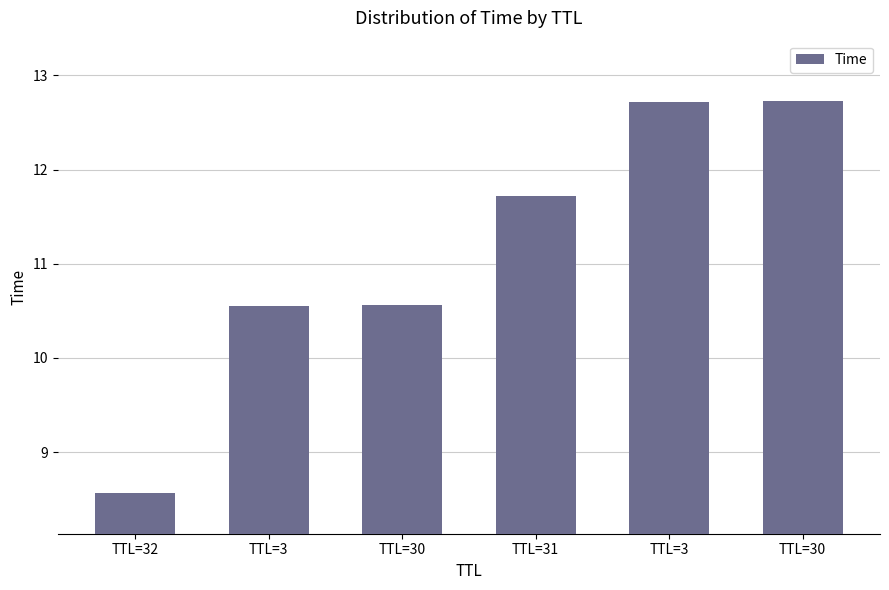

How many distinct data groups are displayed?

1